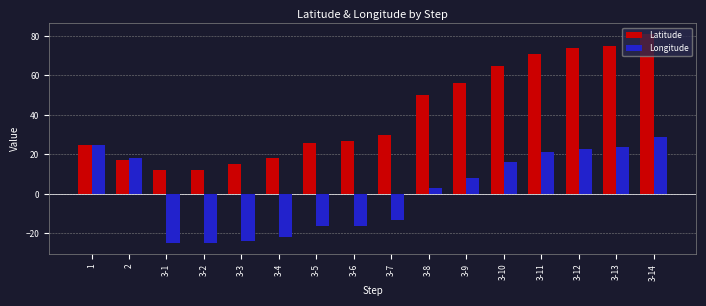

Does the chart contain stacked bars?

No